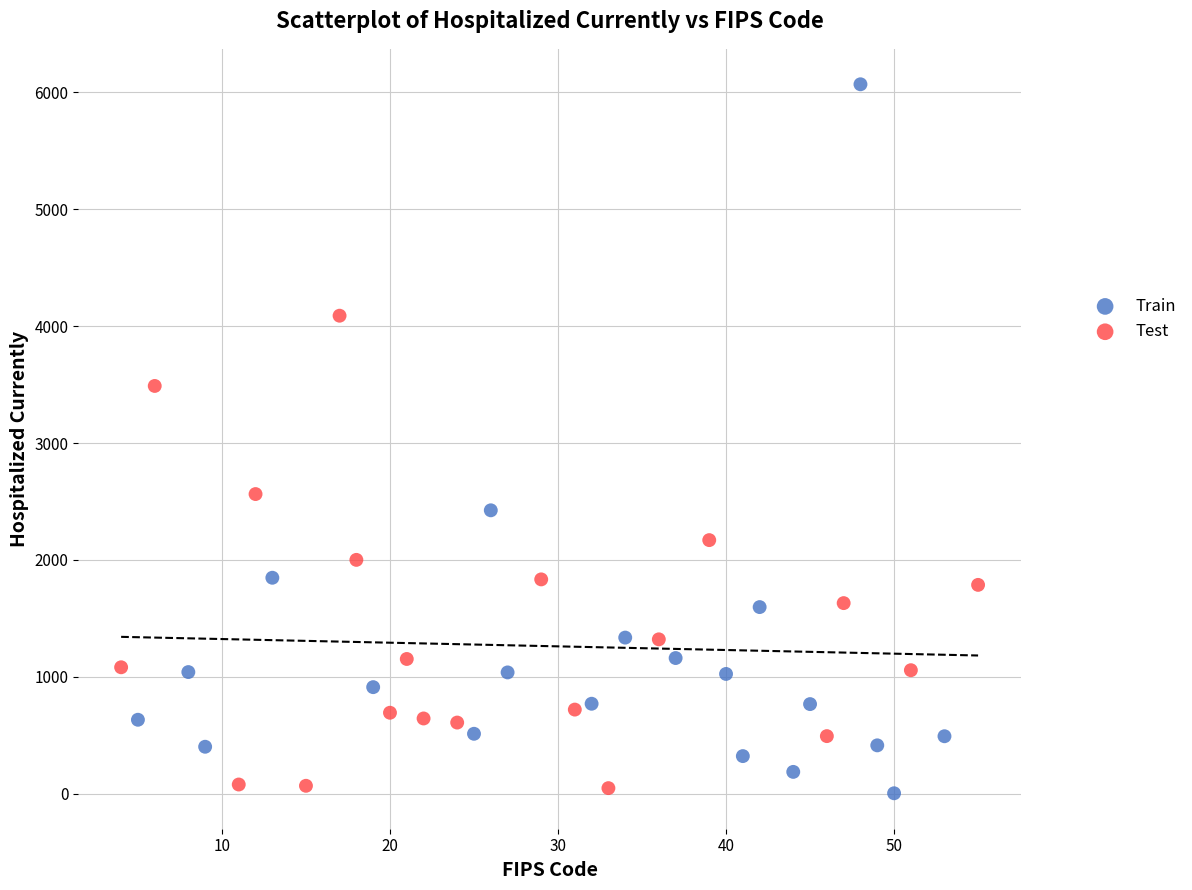

Which series has the largest Y range (max minus min)?

Train